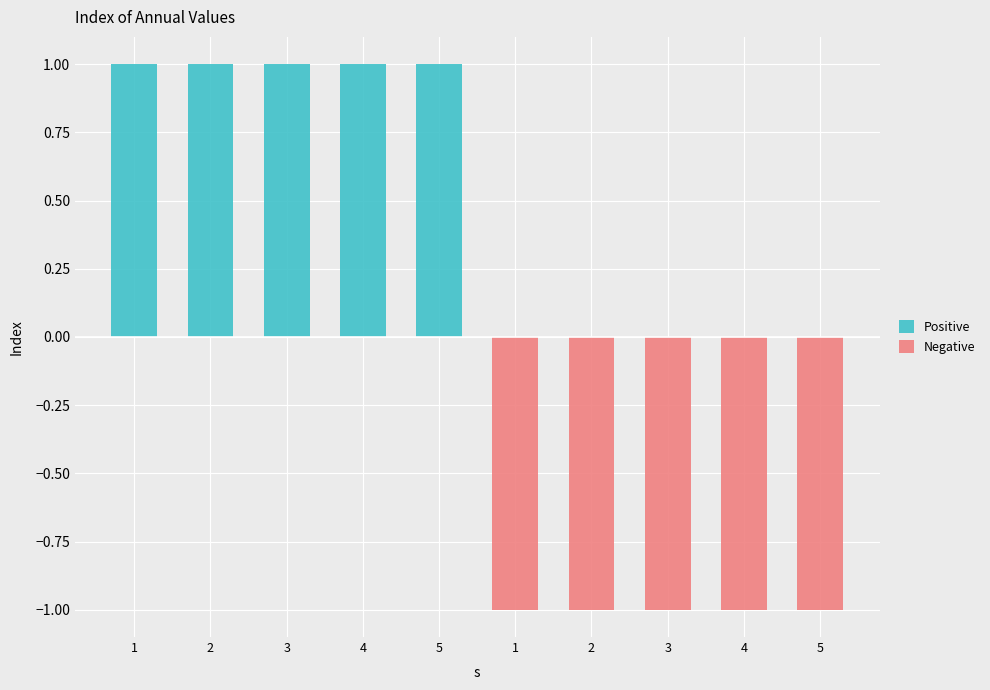

What is the difference between the maximum and minimum values in the Positive series?

1